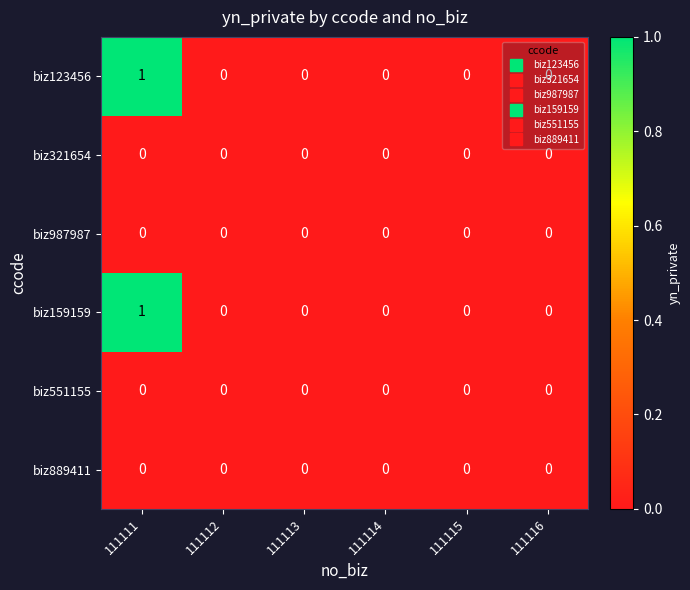

Count the biz159159 values in the range 0 to 1.

6